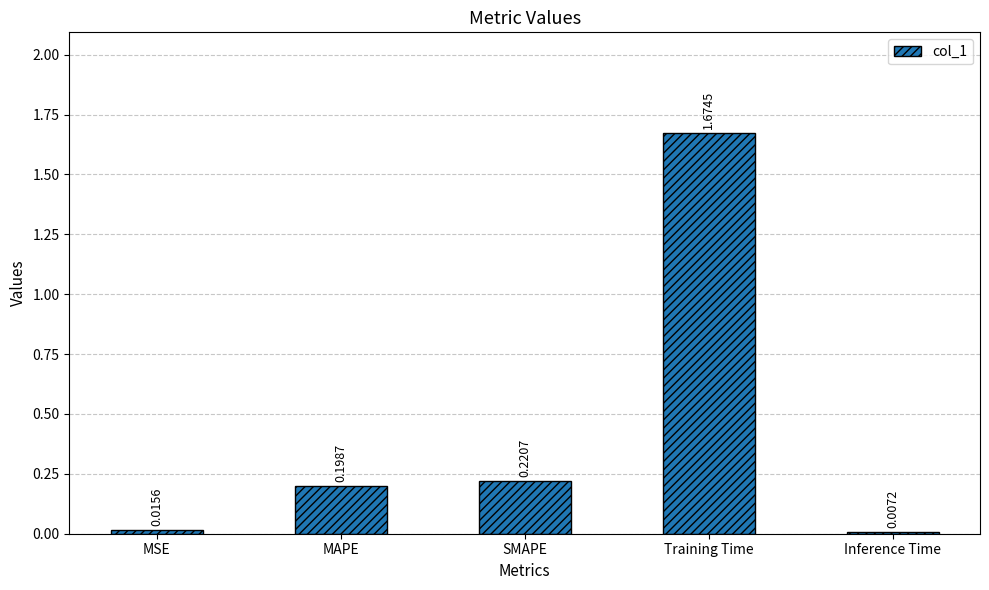

What is the label of the 3rd bar from the left?

SMAPE